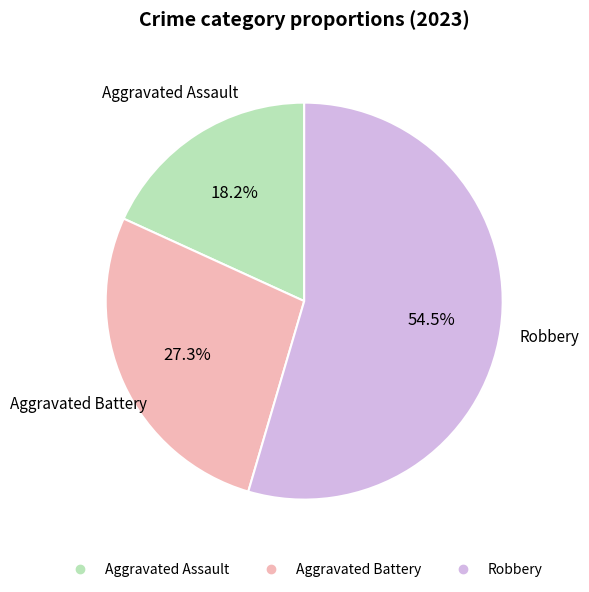

To the nearest percent, what percentage of the pie is Aggravated Battery?

27%